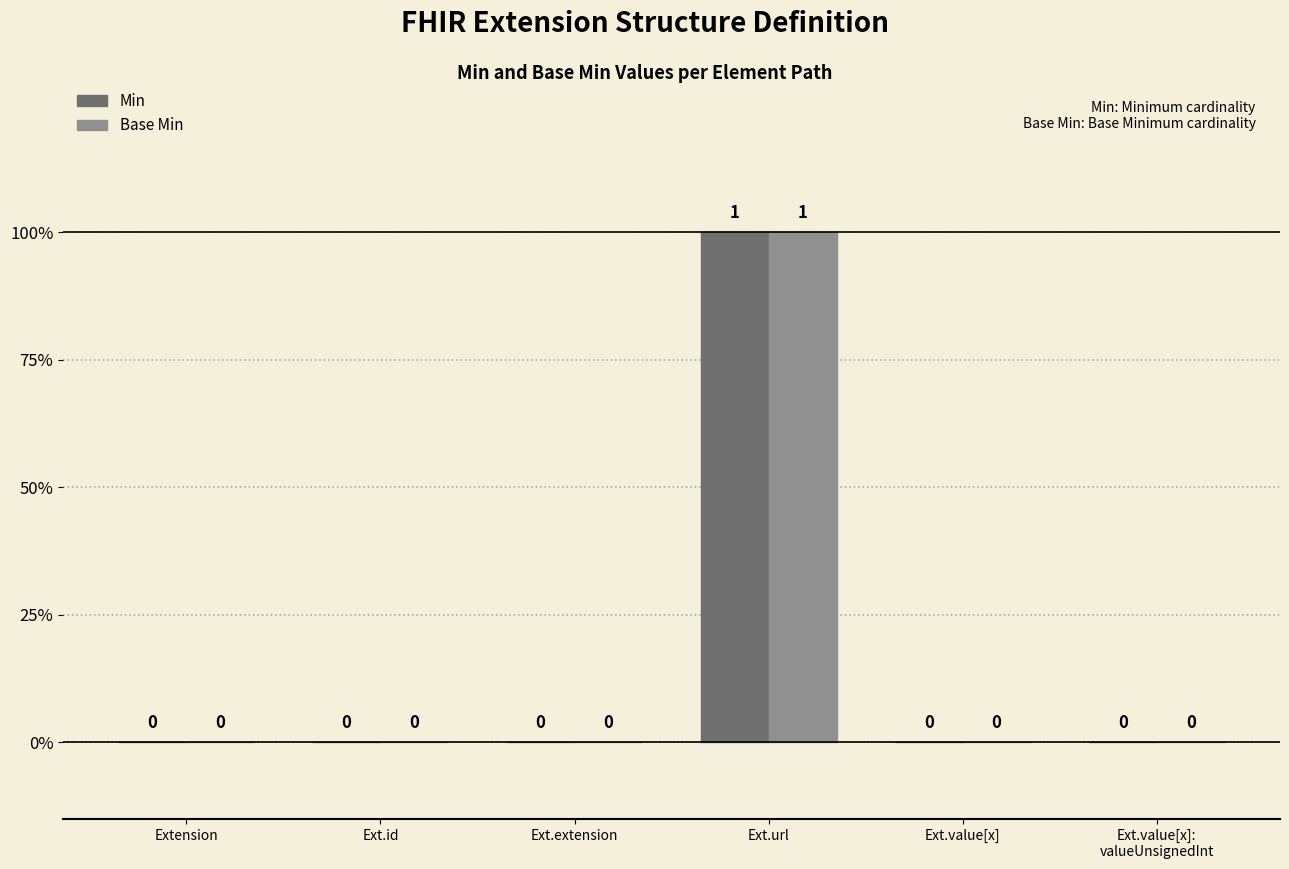

Are the bars grouped side by side (vs. stacked)?

Yes